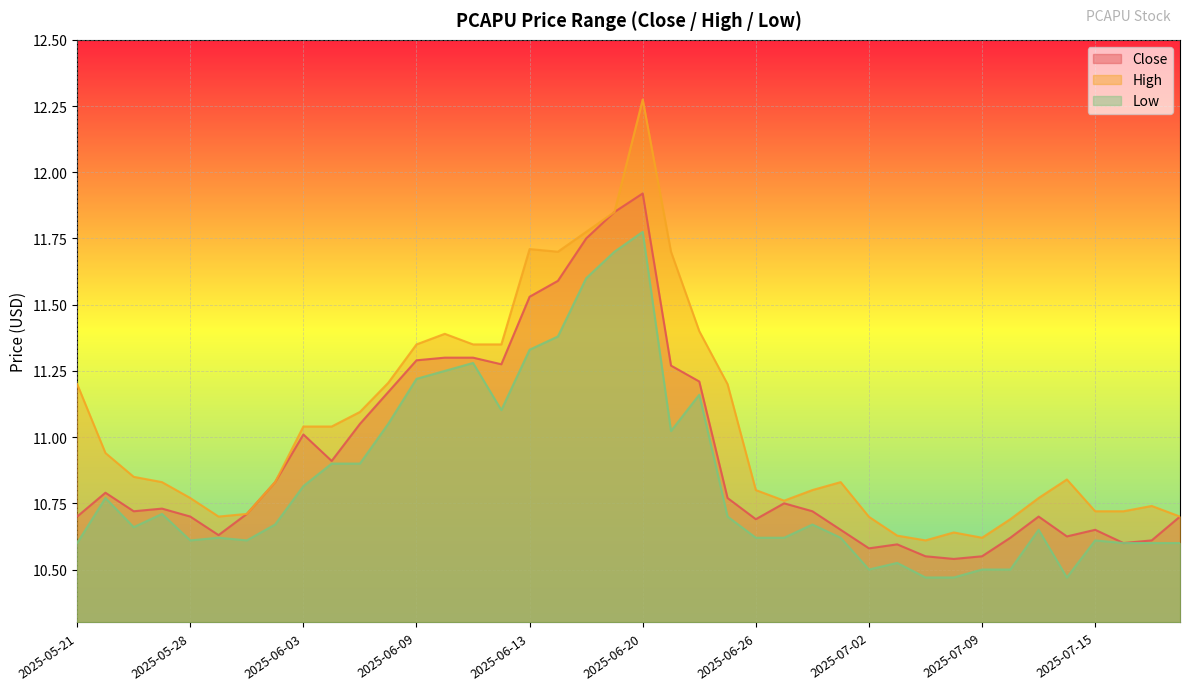

What value does the High series have at 2025-06-23?

11.7